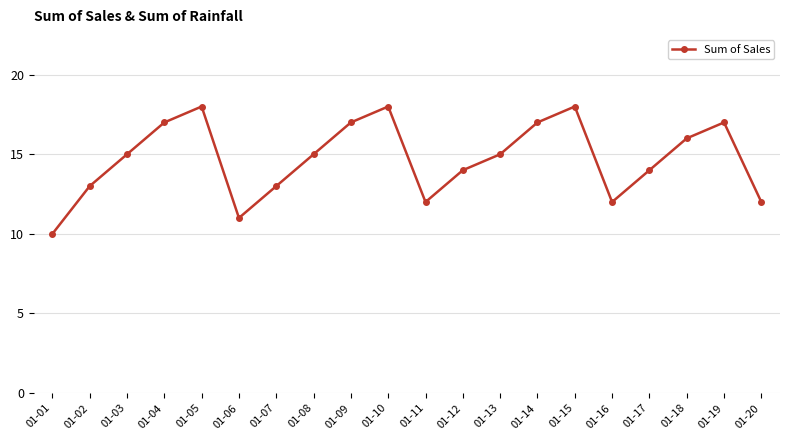

How many values are between 13 and 17?

12